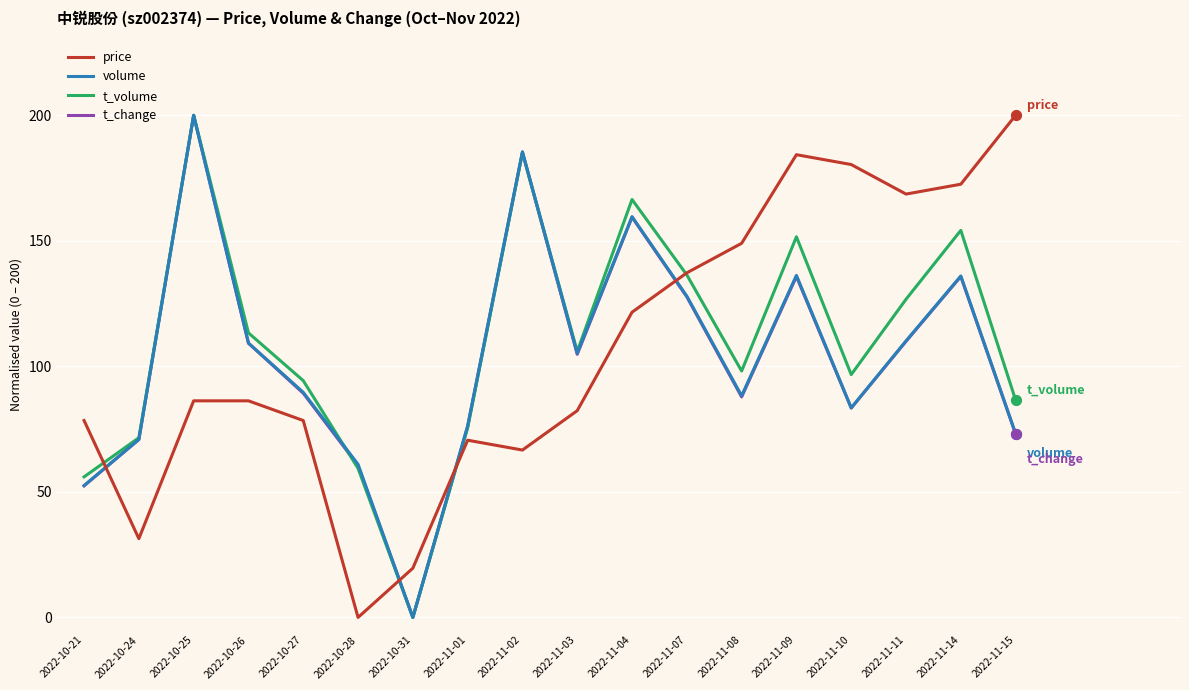

Which series changed the most between 2022-10-25 and 2022-11-02?

price